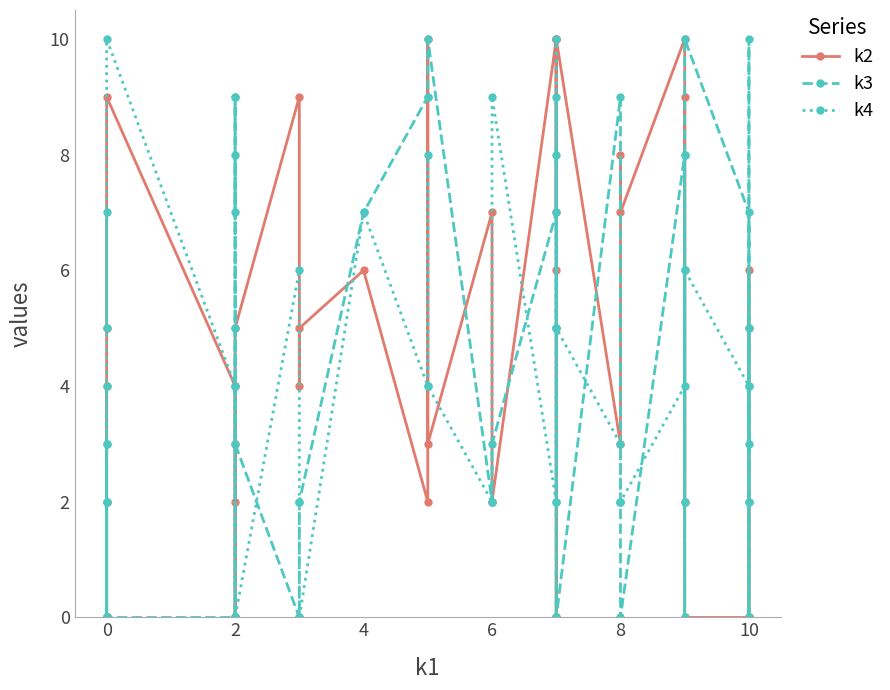

What is the difference between the second highest and second lowest values in the k4 series?

10